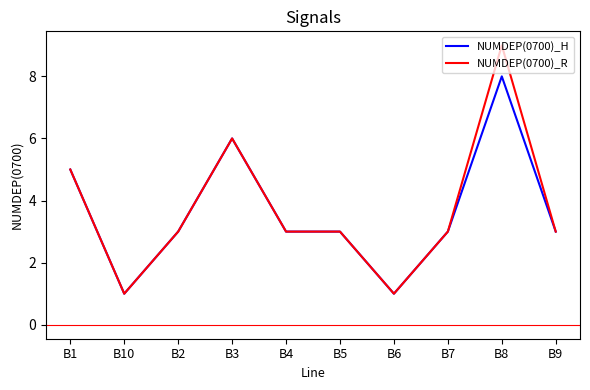

How many NUMDEP(0700)_R values are between 3 and 5?

6